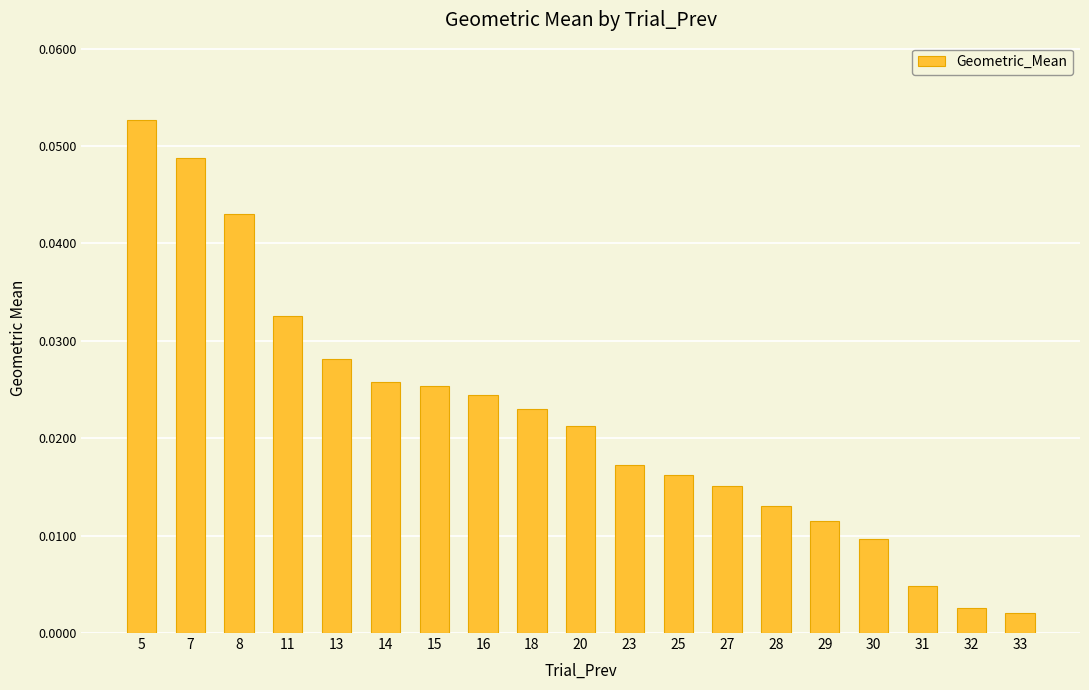

At which category does the chart reach its peak across all series?

5